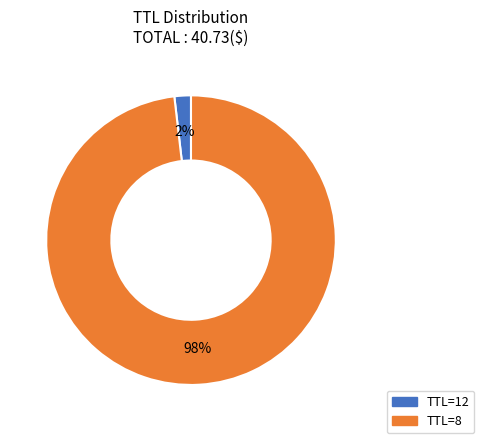

To the nearest percent, what is the average slice percentage?

50%